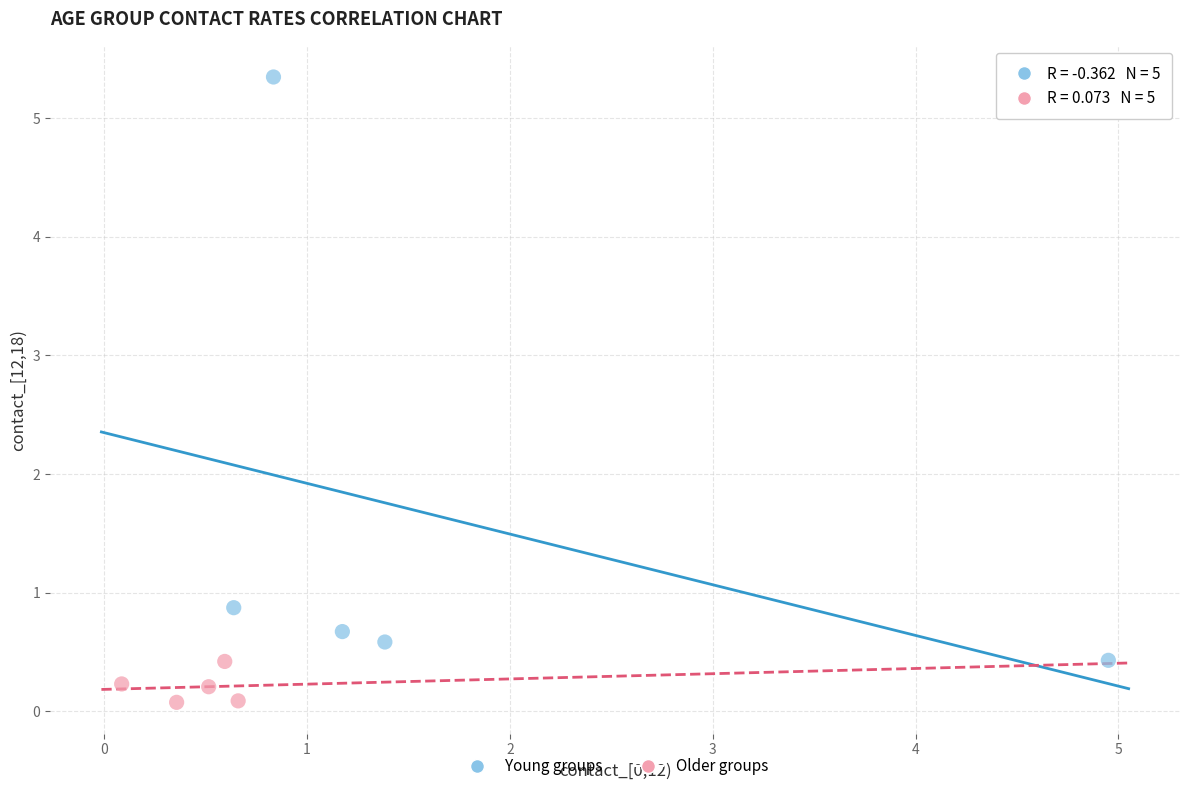

Which series has the widest spread of Y values?

Young groups